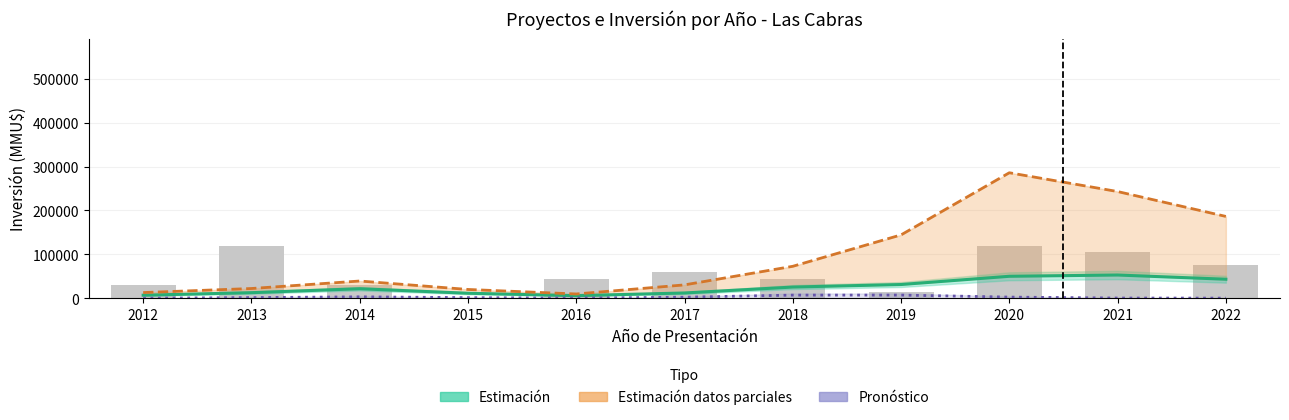

What is the spread (max minus min) of values at 2016?

44493.6